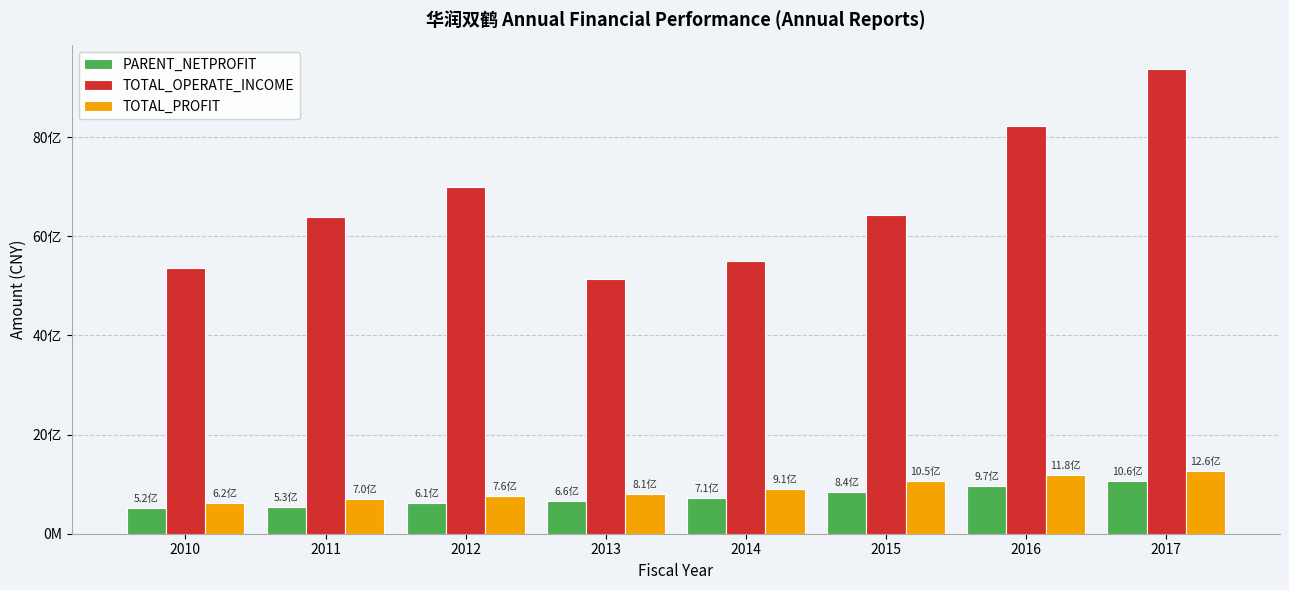

What is the greatest value displayed?

9380989927.5